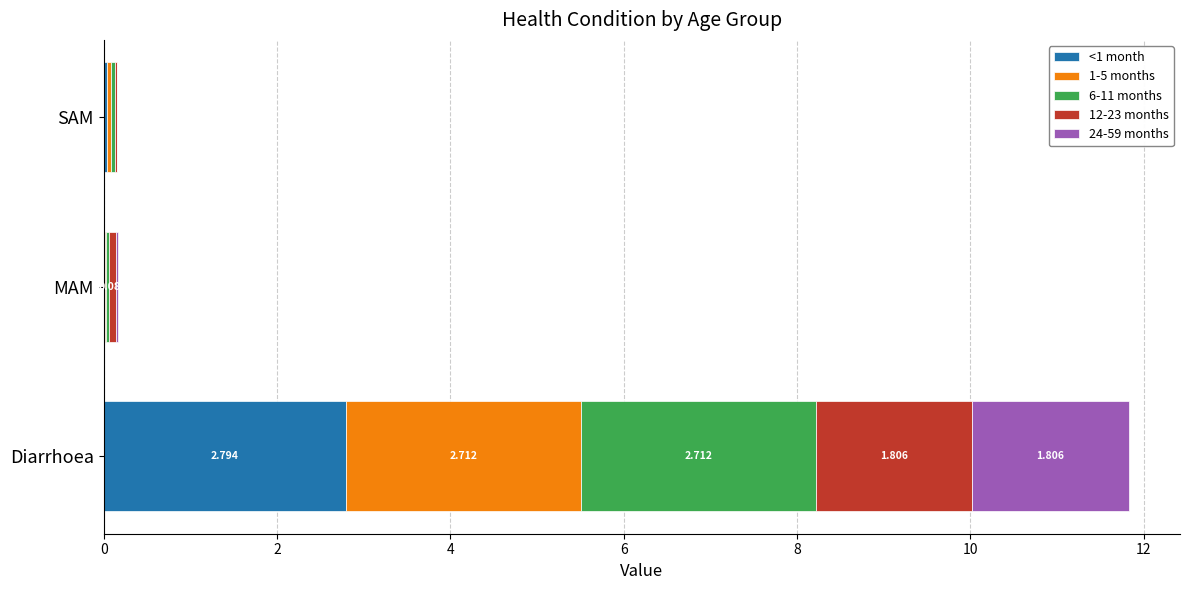

At which category is the sum across all series the highest?

Diarrhoea